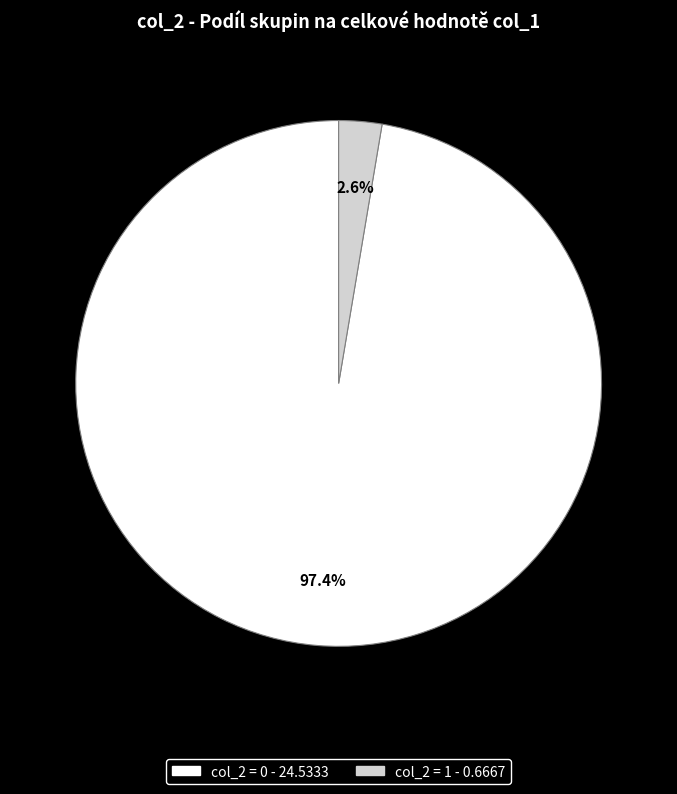

Does any single category account for the majority?

Yes